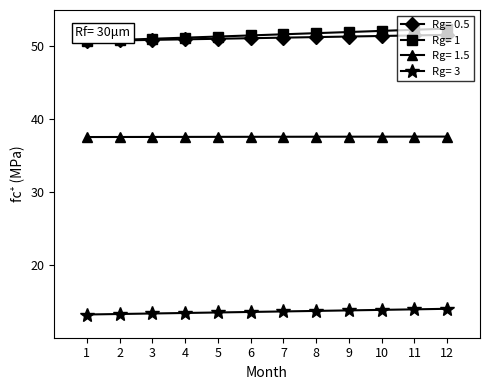

What is the sum of the Rg= 1.5 values at 3 and 12?

75.2